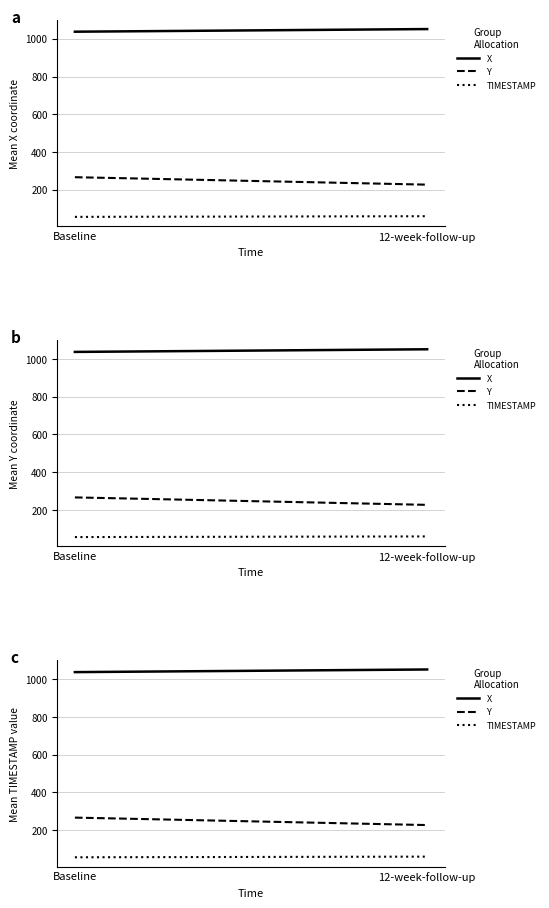

Is this an area chart (filled region under the line)?

No